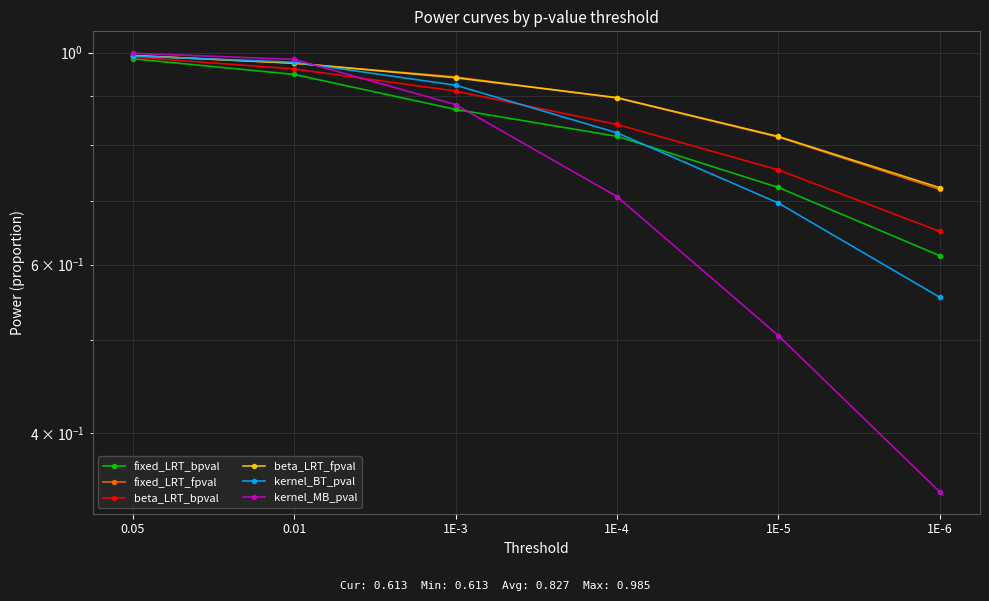

What is the sum of the kernel_BT_pval values at 1E-3 and 1E-6?

1.5